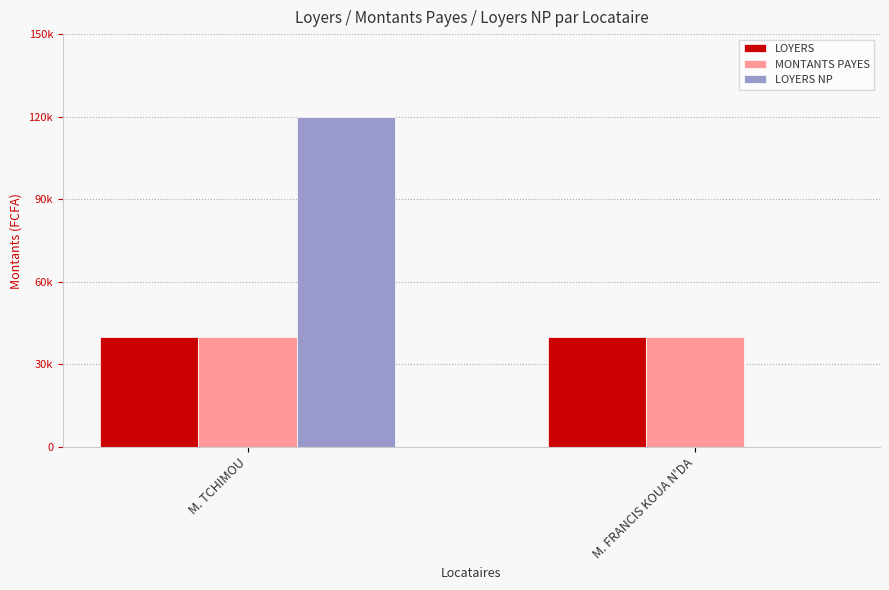

Reading right to left, list all the values displayed in this chart.

LOYERS: M. FRANCIS KOUA N'DA=40000	M. TCHIMOU=40000
MONTANTS PAYES: M. FRANCIS KOUA N'DA=40000	M. TCHIMOU=40000
LOYERS NP: M. FRANCIS KOUA N'DA=0	M. TCHIMOU=120000